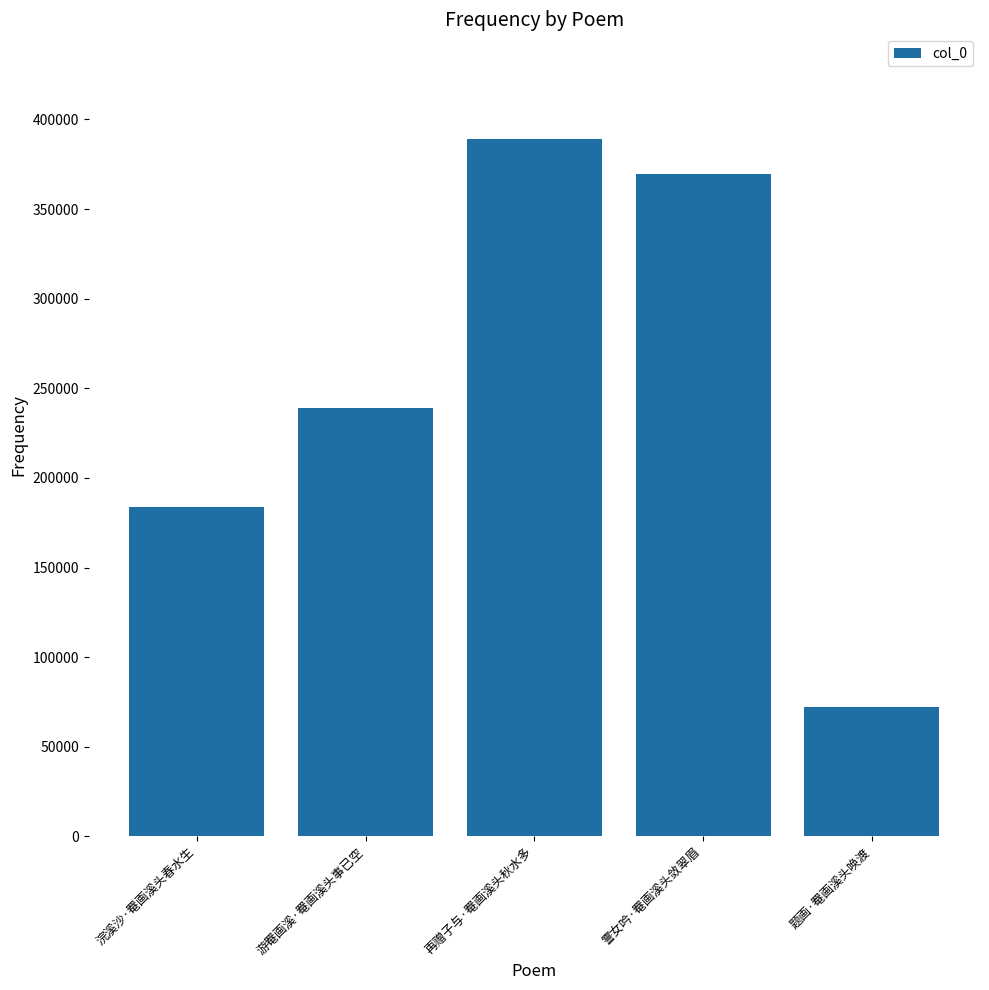

Which has a higher value, 再赠子与·罨画溪头秋水多 or 浣溪沙·罨画溪头春水生?

再赠子与·罨画溪头秋水多